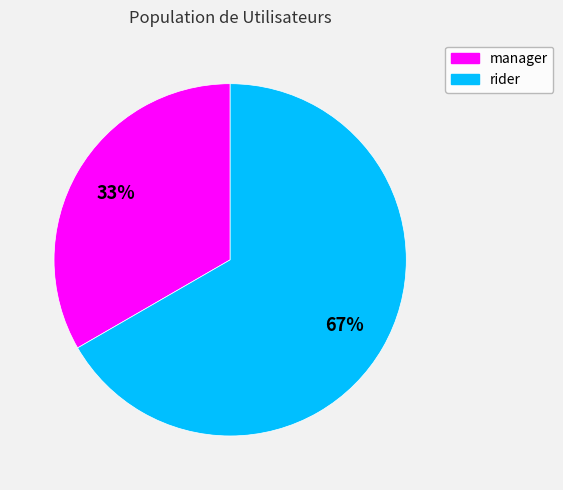

Is the sum of rider and manager greater than half?

Yes